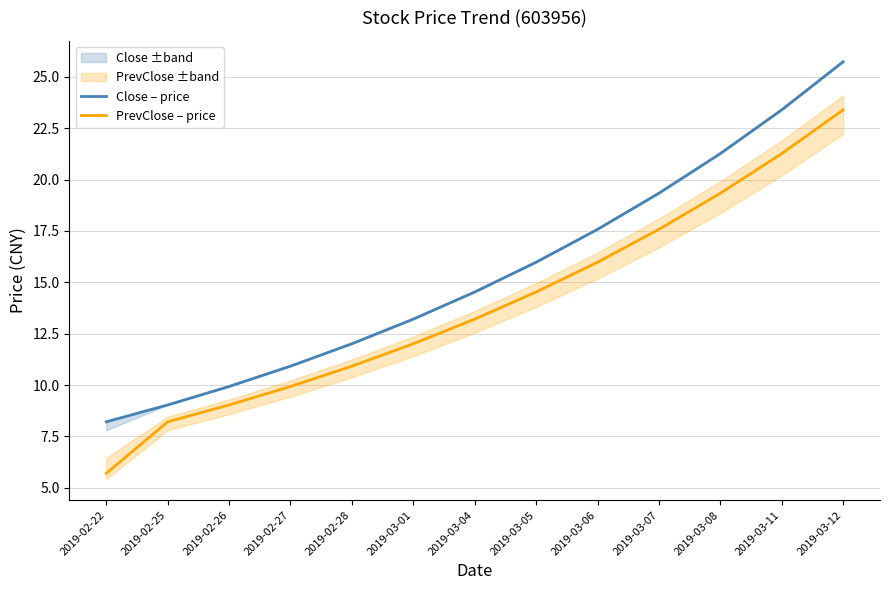

Which series has the largest total across all categories?

Close – price